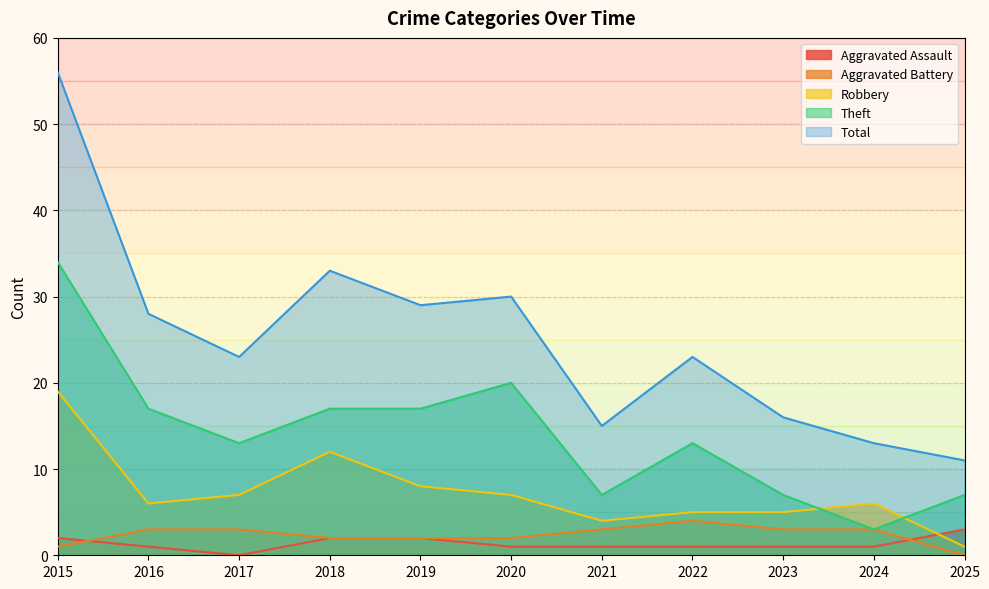

Rank the series at 2021 from highest to lowest value.

Total, Theft, Robbery, Aggravated Battery, Aggravated Assault